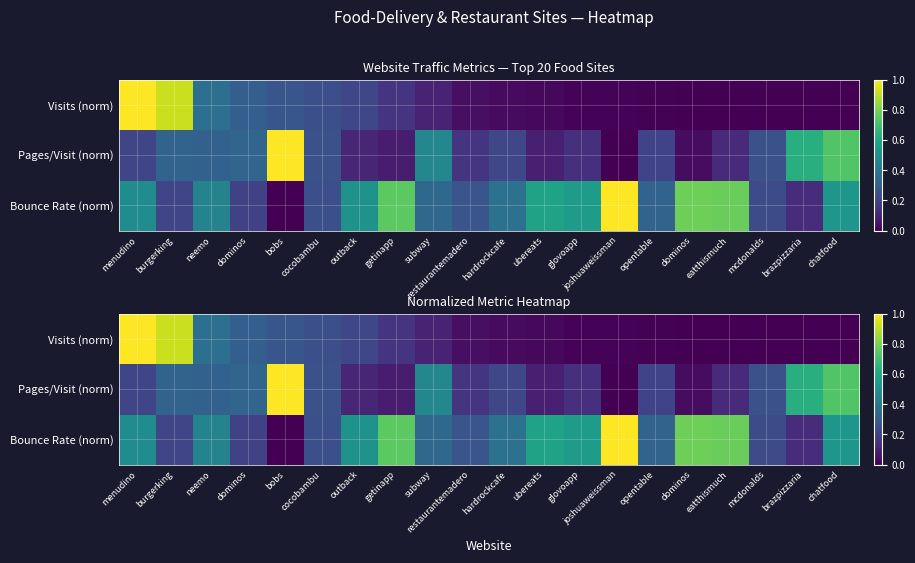

What is the total value across all series at dominos?

0.8